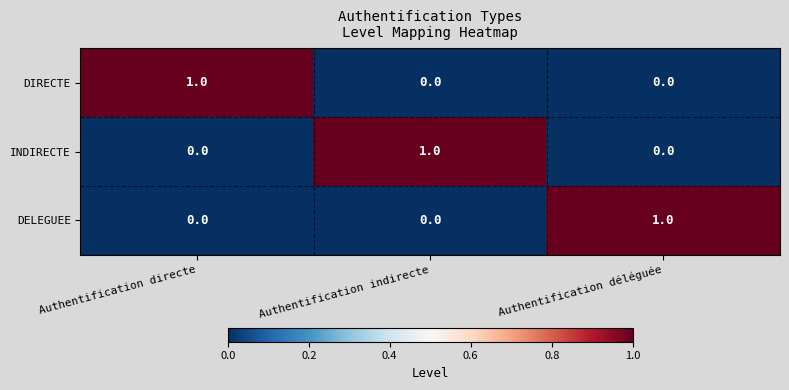

At which label does DIRECTE reach its peak?

Authentification directe